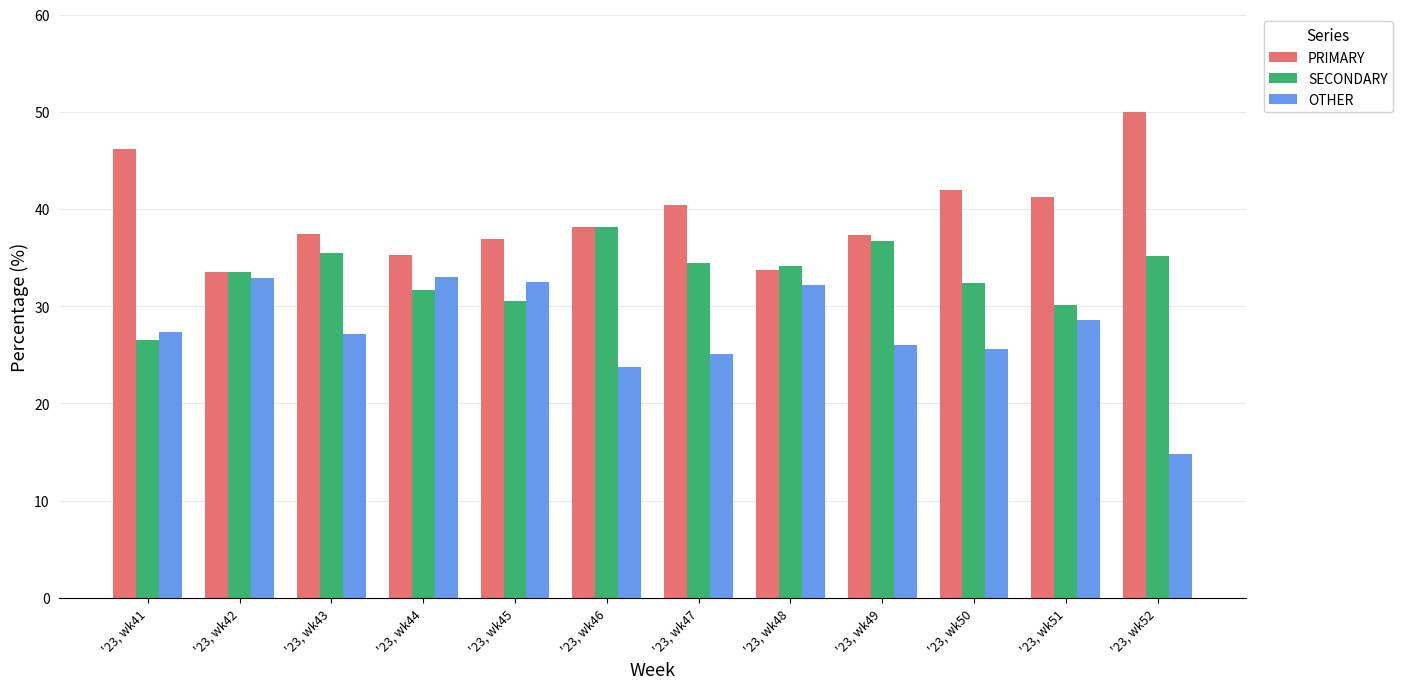

How many data points in PRIMARY are less than 38?

6